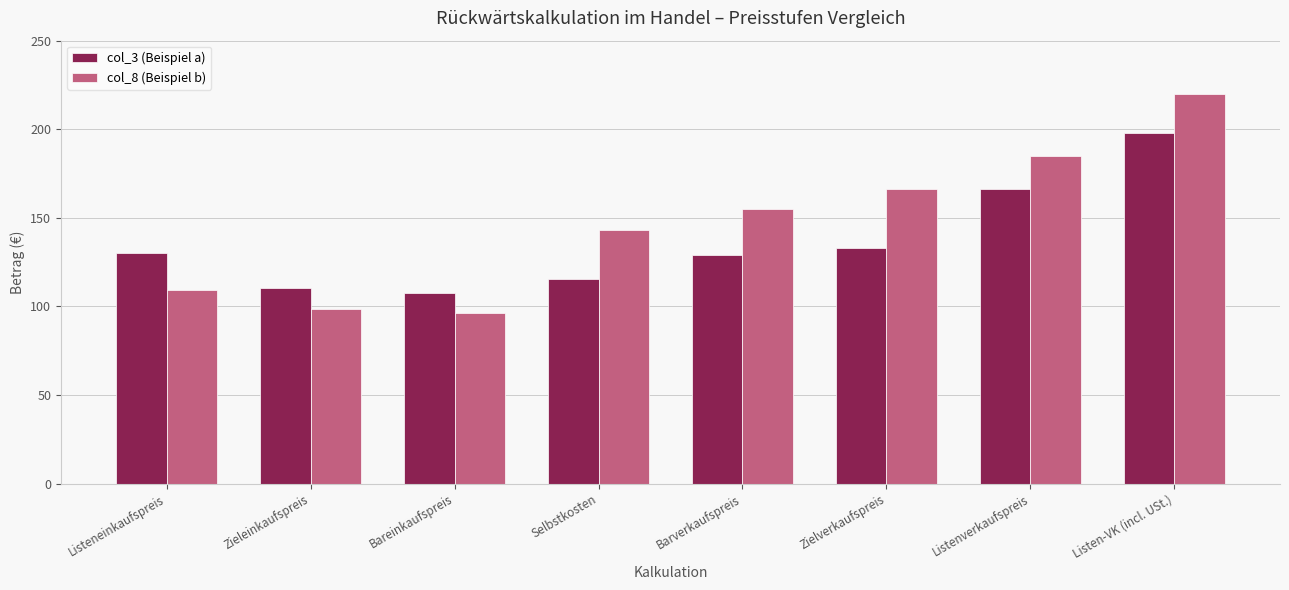

What are all the series names shown in the legend?

col_3 (Beispiel a), col_8 (Beispiel b)